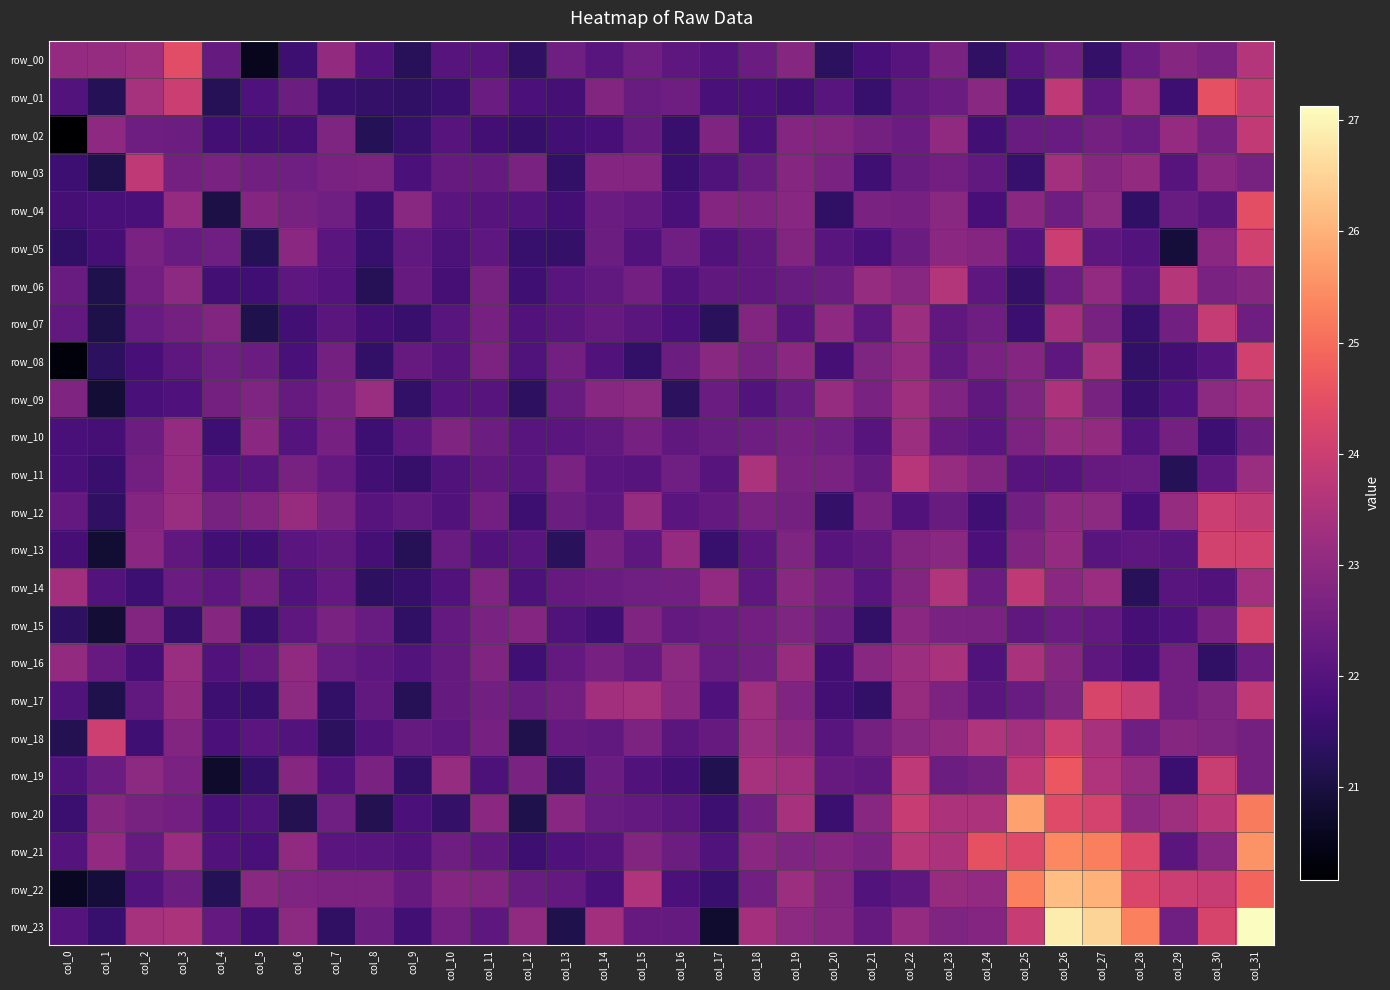

What is the lowest value of the row_23 series?

20.8